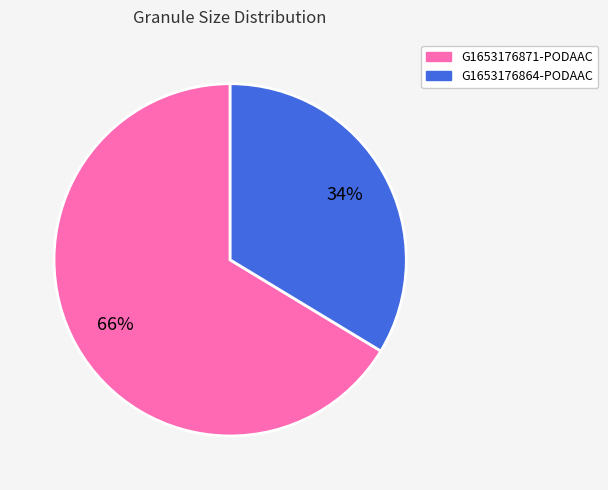

To the nearest percent, what is the combined percentage of G1653176871-PODAAC and G1653176864-PODAAC?

100%